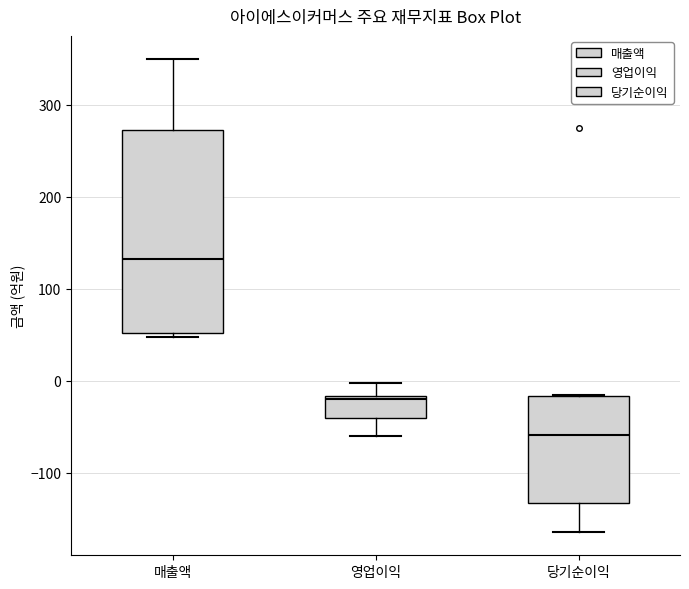

Reading left to right, read every box against the y-axis: the position of its median line, the range the box covers, and the ends of its whiskers. The values are not printed on the chart, so give them approximately, as read against the axis.

매출액: median 130, box 50 to 270, whiskers 50 (just below the box's lower edge) to 350
영업이익: median -20 (just below the box's upper edge), box -40 to -20, whiskers -60 to 0
당기순이익: median -60, box -130 to -20, whiskers -160 to -10